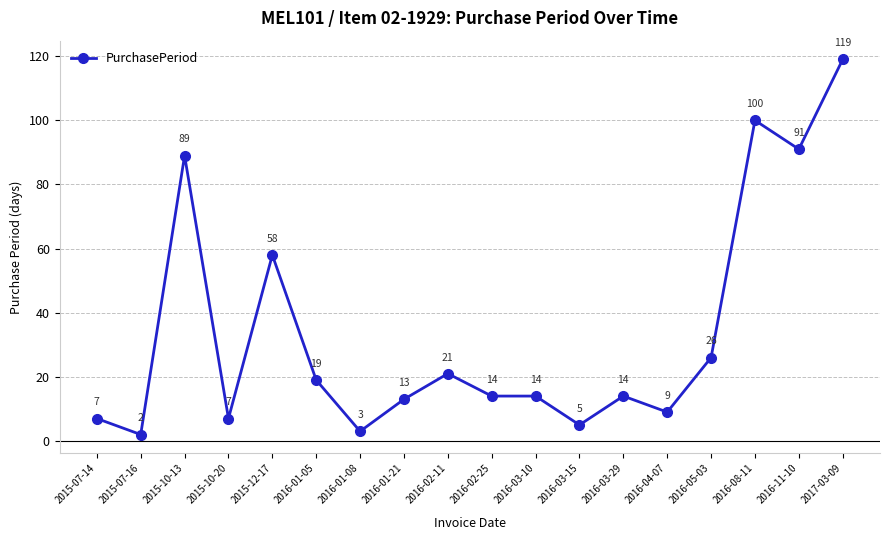

What is the greatest value displayed?

119